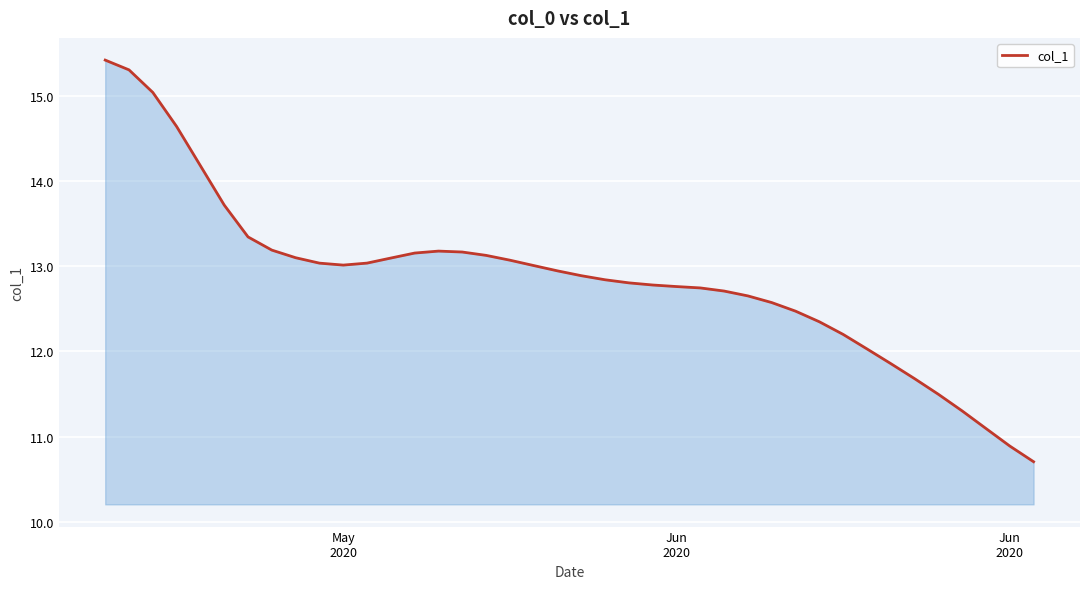

What is the minimum value shown in the chart?

10.7